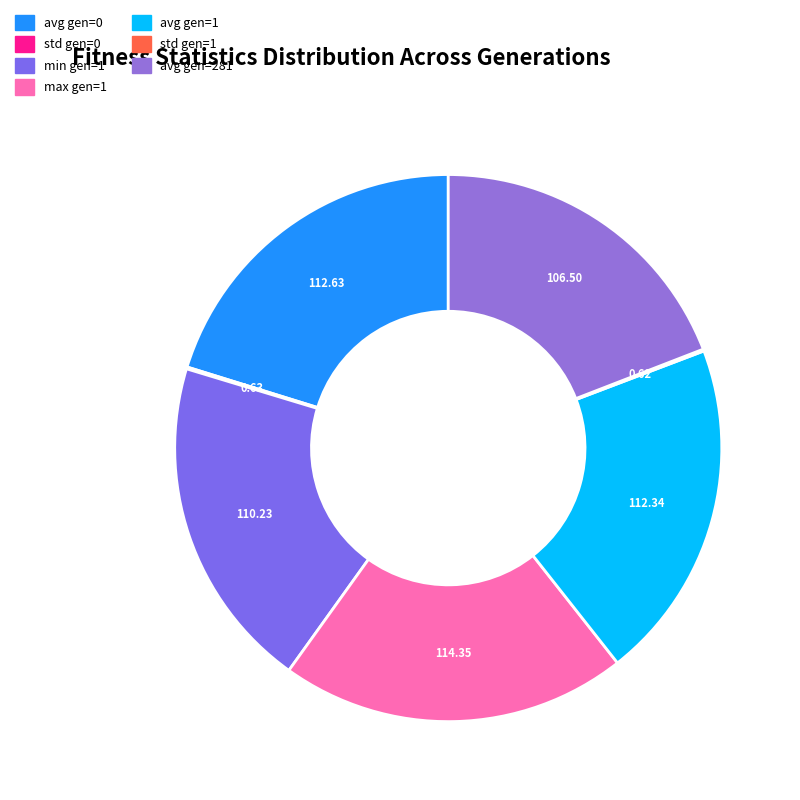

What is the change in value from max gen=1 to avg gen=281?

-7.9